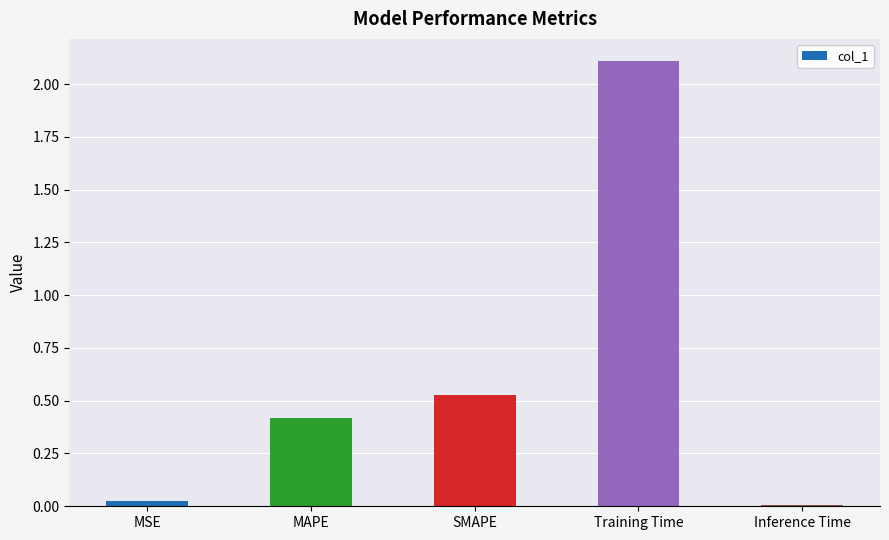

List the labels in order of value, largest first.

Training Time, SMAPE, MAPE, MSE, Inference Time